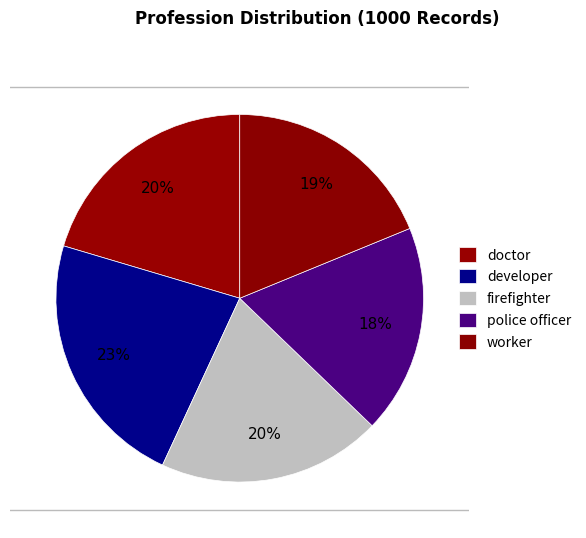

To the nearest percent, what is the difference between the worker and developer slice percentages?

4%